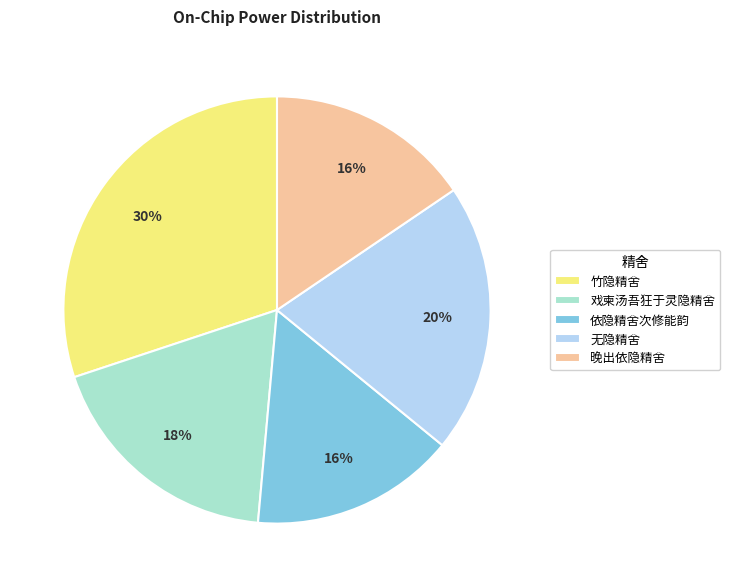

Which slice is the largest?

竹隐精舍